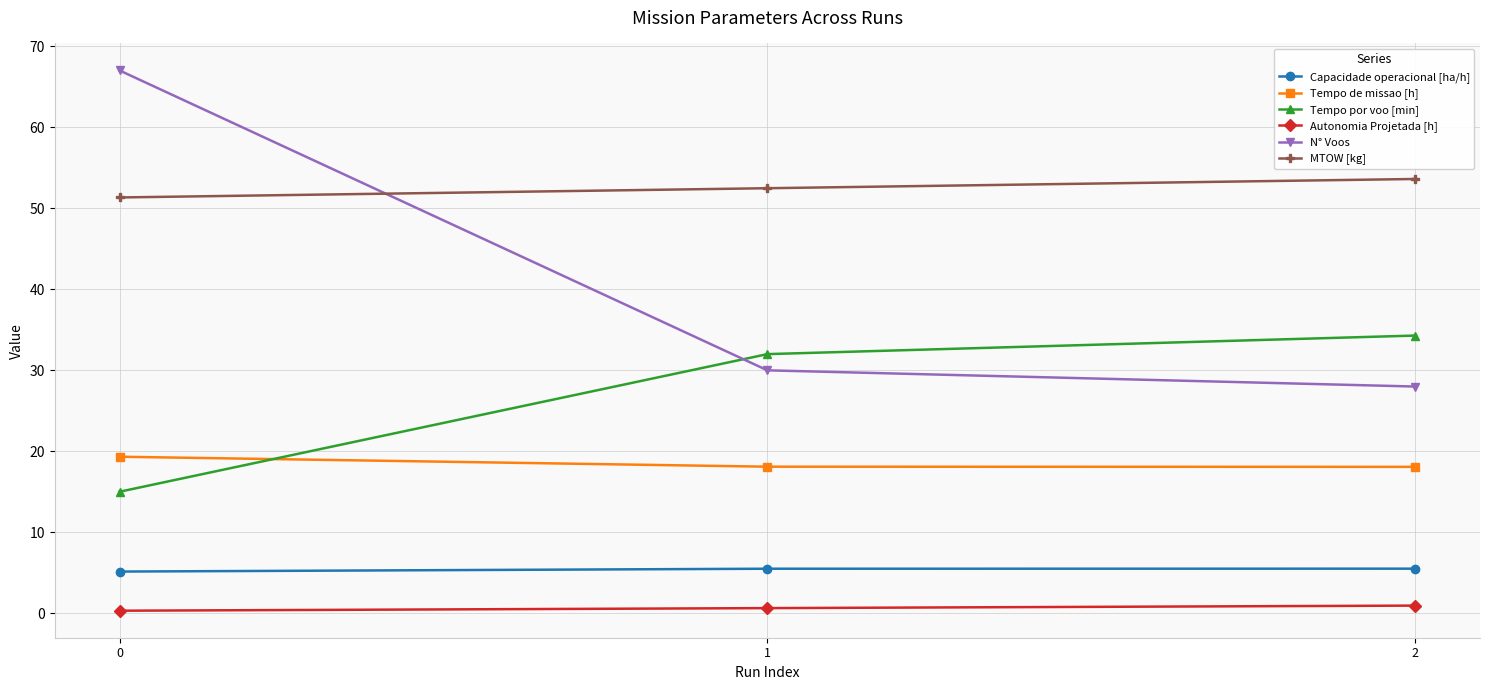

What is the spread (max minus min) of values at 1?

51.8